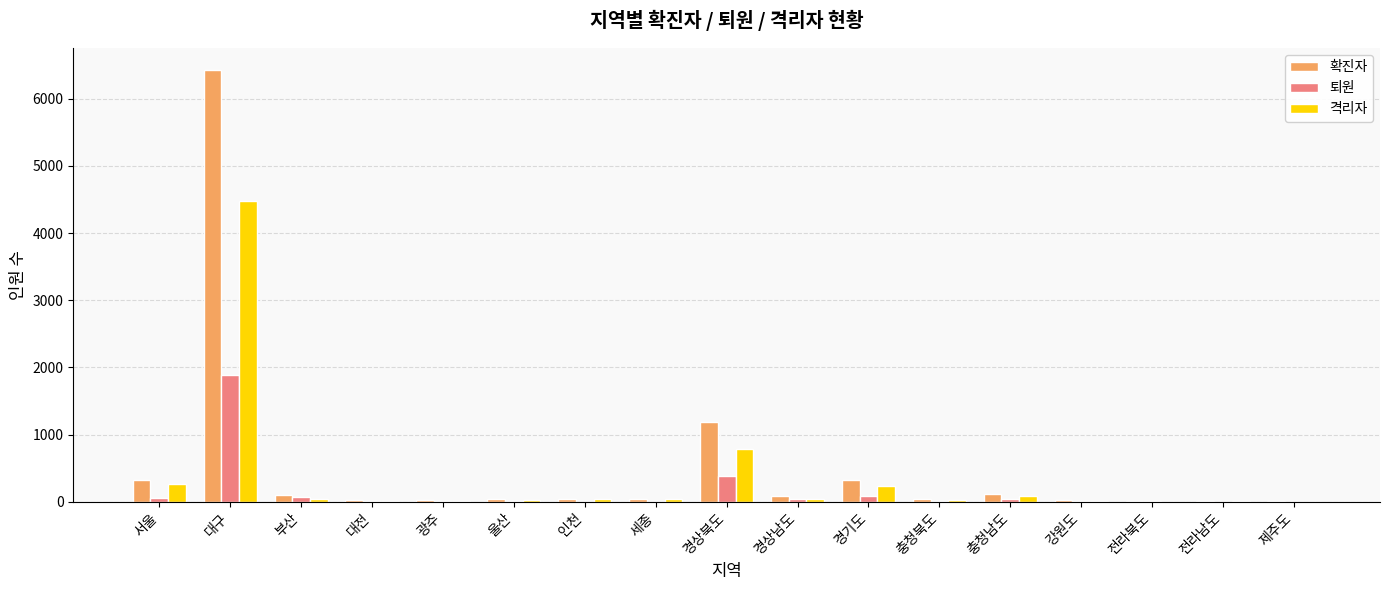

Where is 퇴원 nearest to the value 942?

경상북도